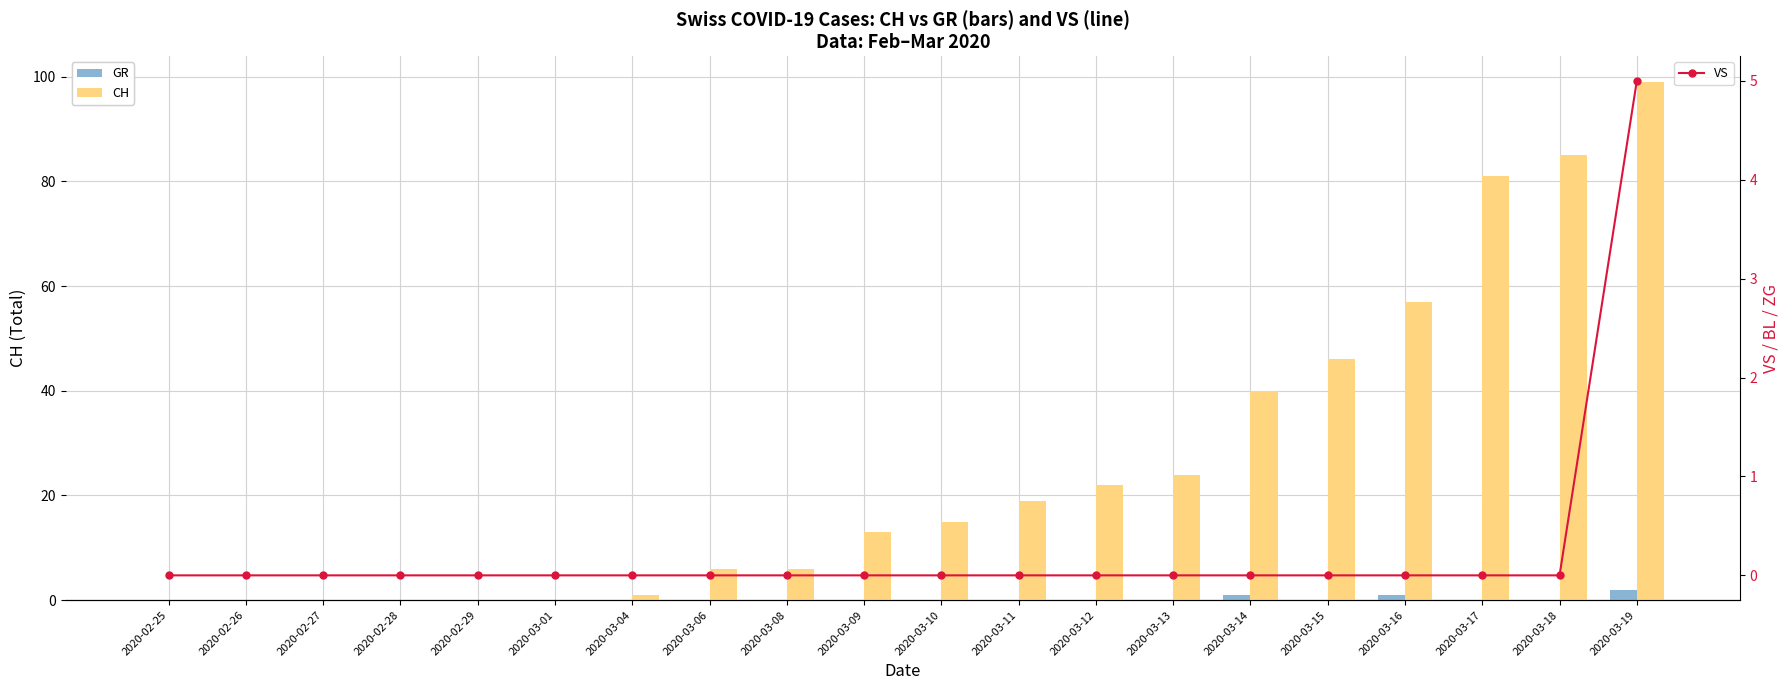

List the labels in order of GR value, smallest first.

2020-02-25, 2020-02-26, 2020-02-27, 2020-02-28, 2020-02-29, 2020-03-01, 2020-03-04, 2020-03-06, 2020-03-08, 2020-03-09, 2020-03-10, 2020-03-11, 2020-03-12, 2020-03-13, 2020-03-15, 2020-03-17, 2020-03-18, 2020-03-14, 2020-03-16, 2020-03-19